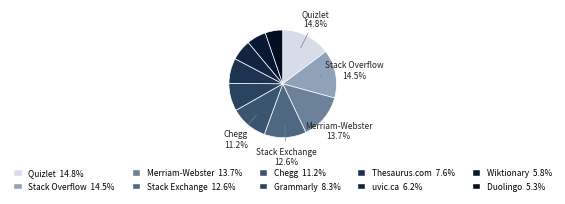

What percentage is the uvic.ca slice, to the nearest percent?

6%